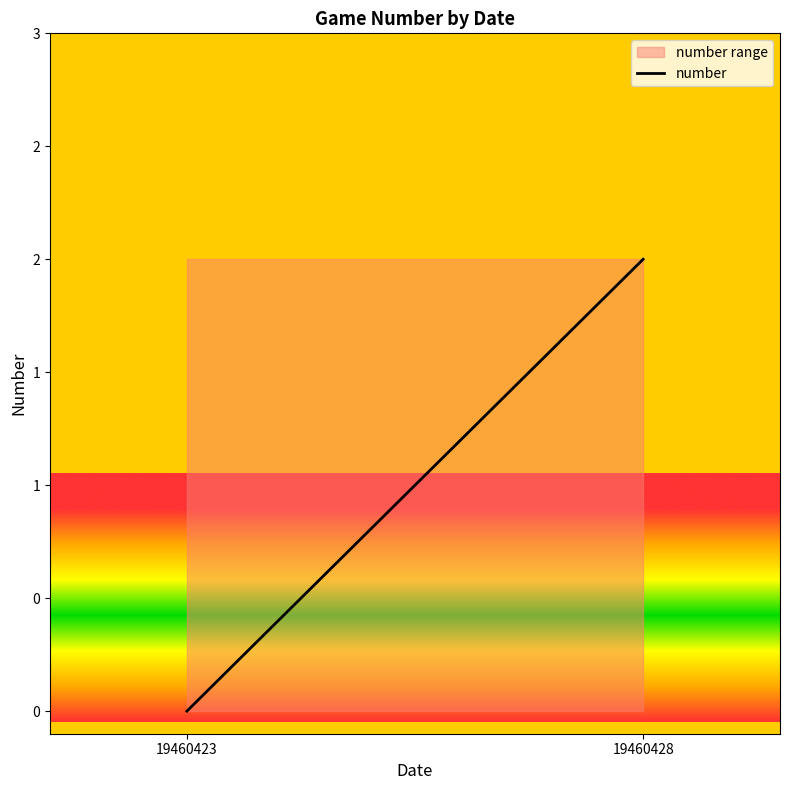

True or false: the data shows 1 at 19460428.

False